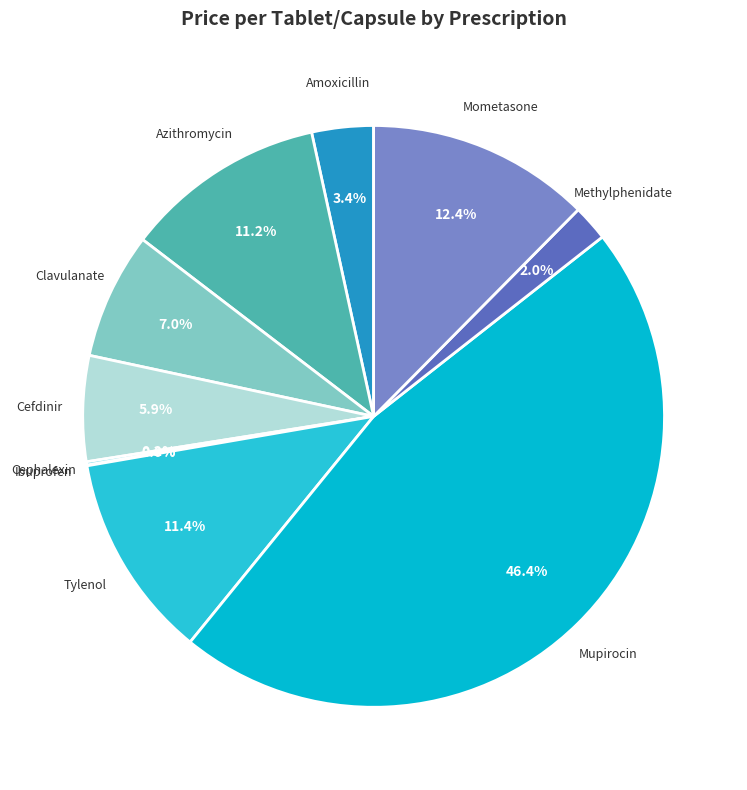

What percentage is NOT represented by Mupirocin?

53.6%